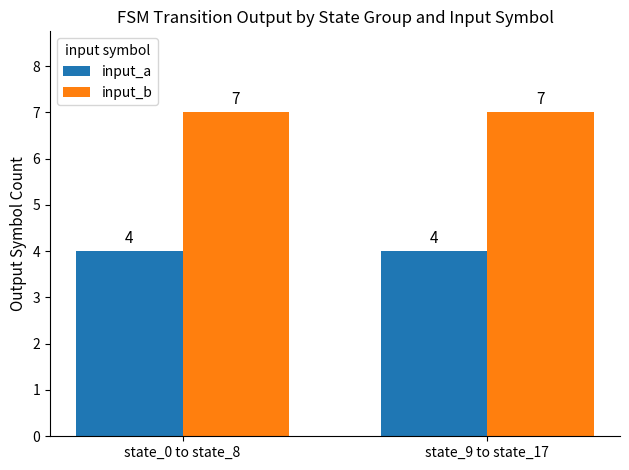

What is the label of the 2nd bar from the right?

state_0 to state_8